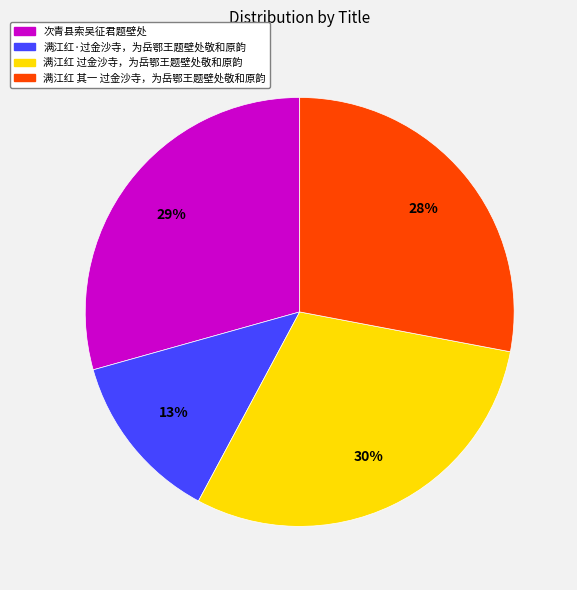

Is it true that 满江红 过金沙寺，为岳鄂王题壁处敬和原韵 is 30% of the pie?

True